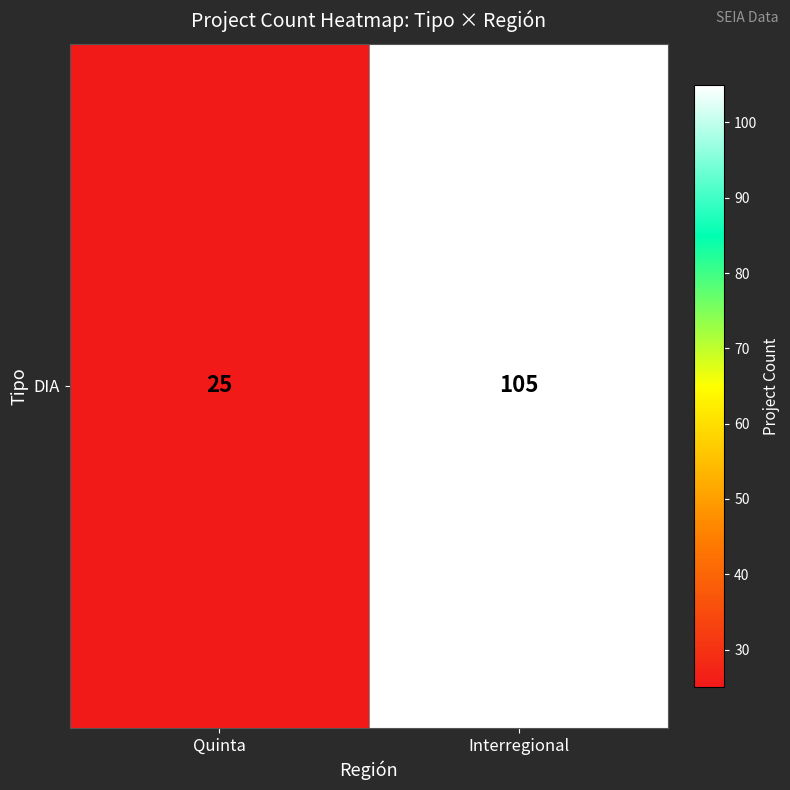

Approximately how many times larger is the value at Quinta compared to Interregional?

0.2